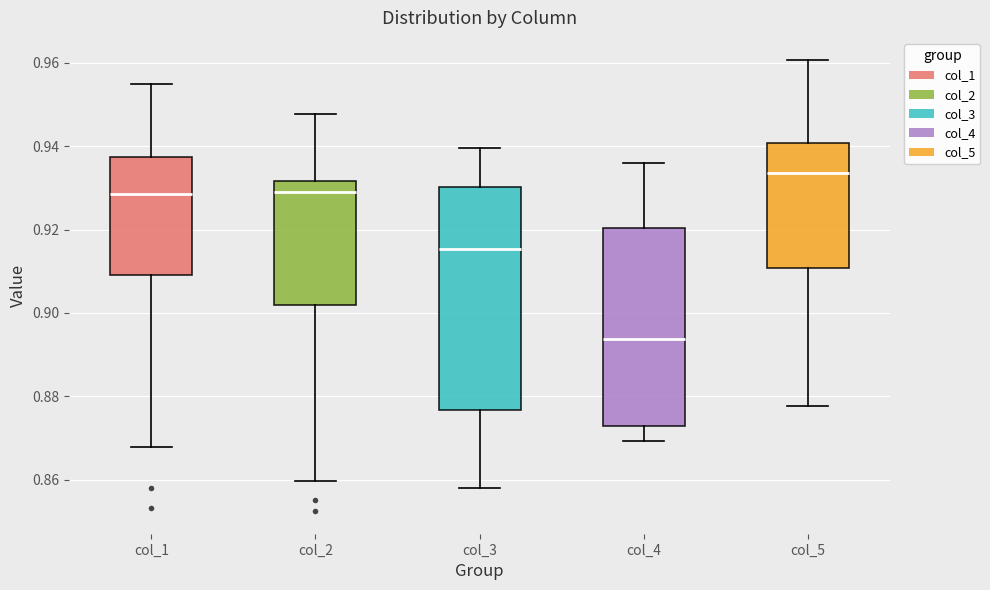

Which box is the tallest, from its lower edge to its upper edge?

col_3